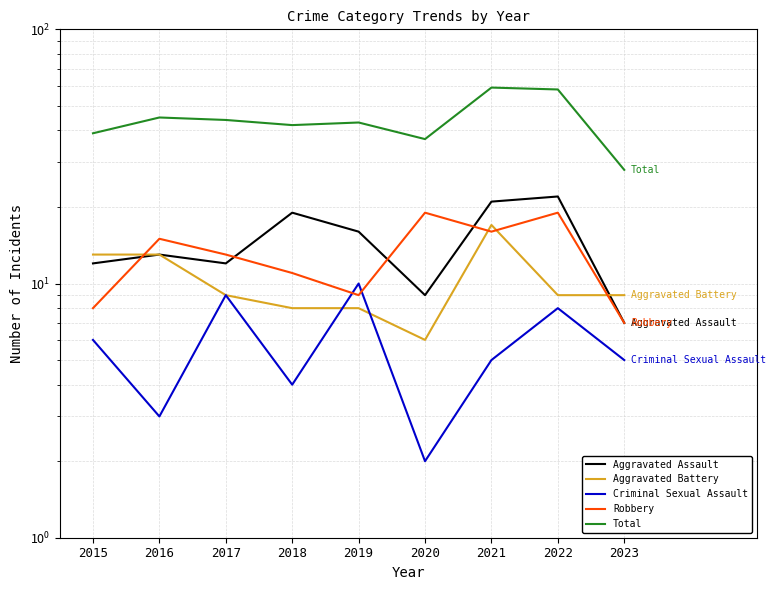

List the labels in order of Aggravated Battery value, largest first.

2021, 2015, 2016, 2017, 2022, 2023, 2018, 2019, 2020